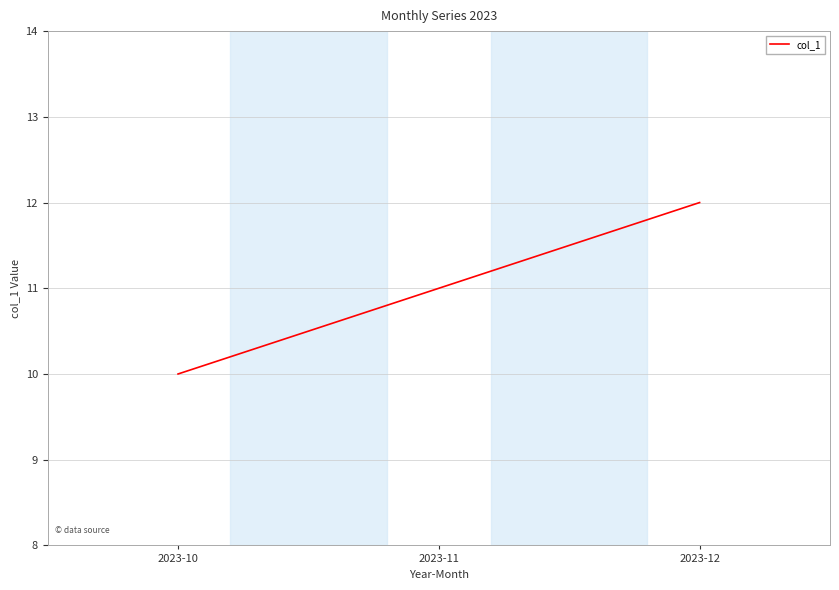

How many lines are shown in the chart?

1